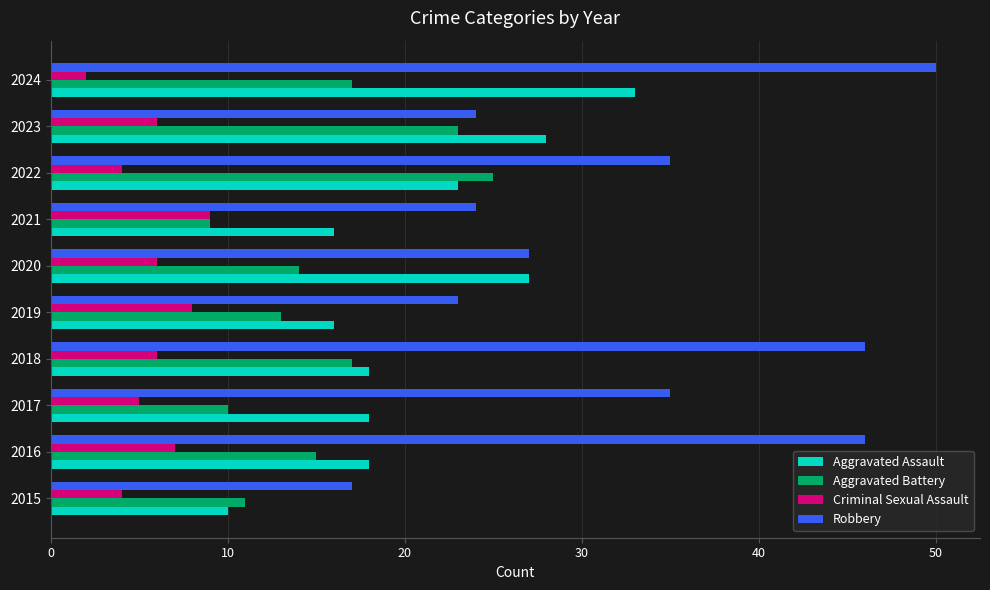

What is the sum of all Robbery values?

327